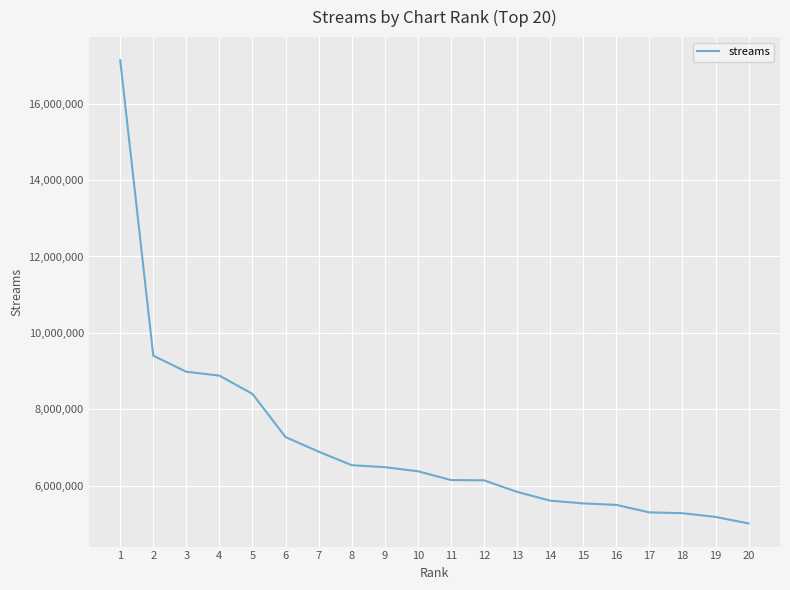

What is the change in value from 4 to 16?

-3384248